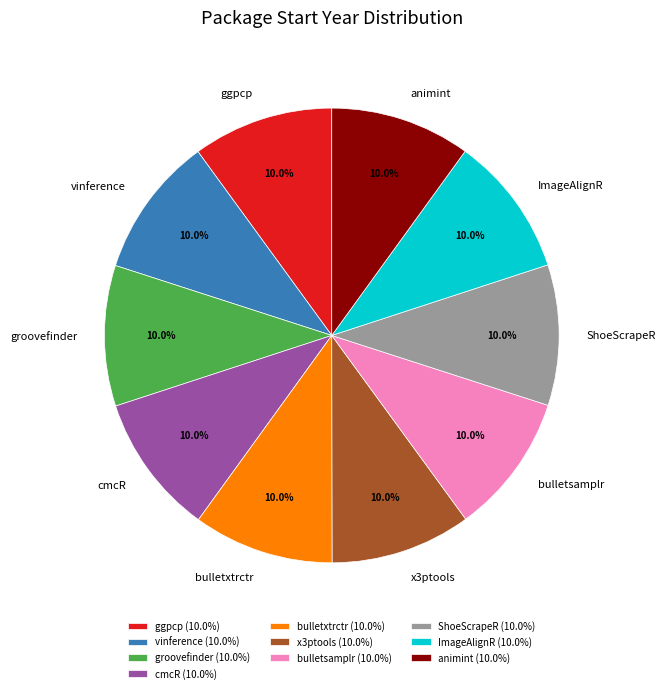

What percentage do bulletsamplr and ImageAlignR together represent?

20.0%